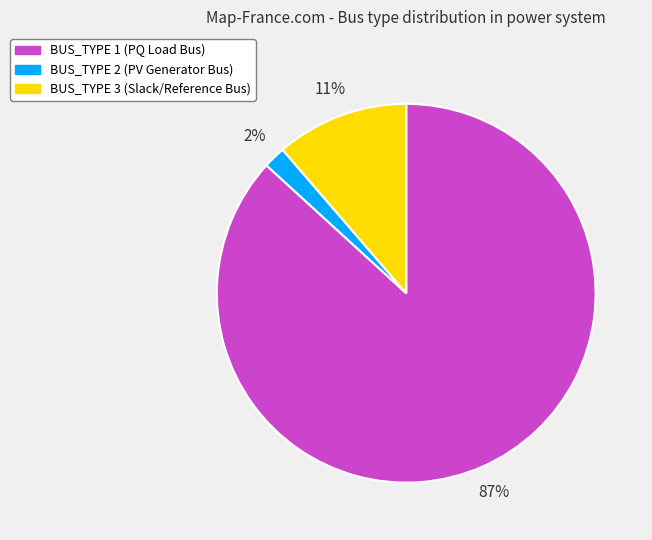

Is the sum of BUS_TYPE 1 (PQ Load Bus) and BUS_TYPE 3 (Slack/Reference Bus) greater than half?

Yes